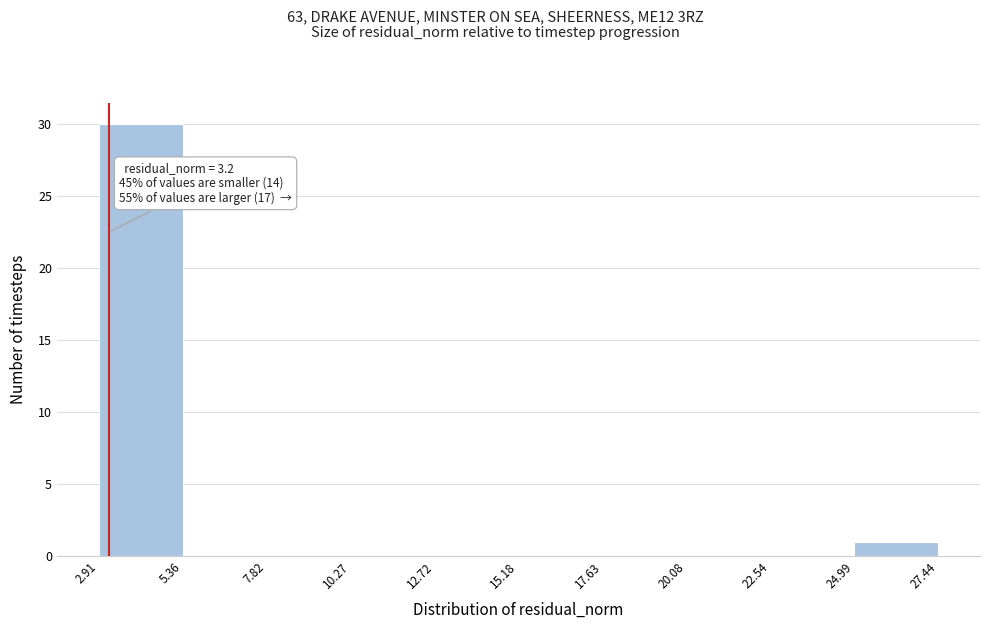

Over which range of the x-axis is the bar tallest?

2.91 to 5.36